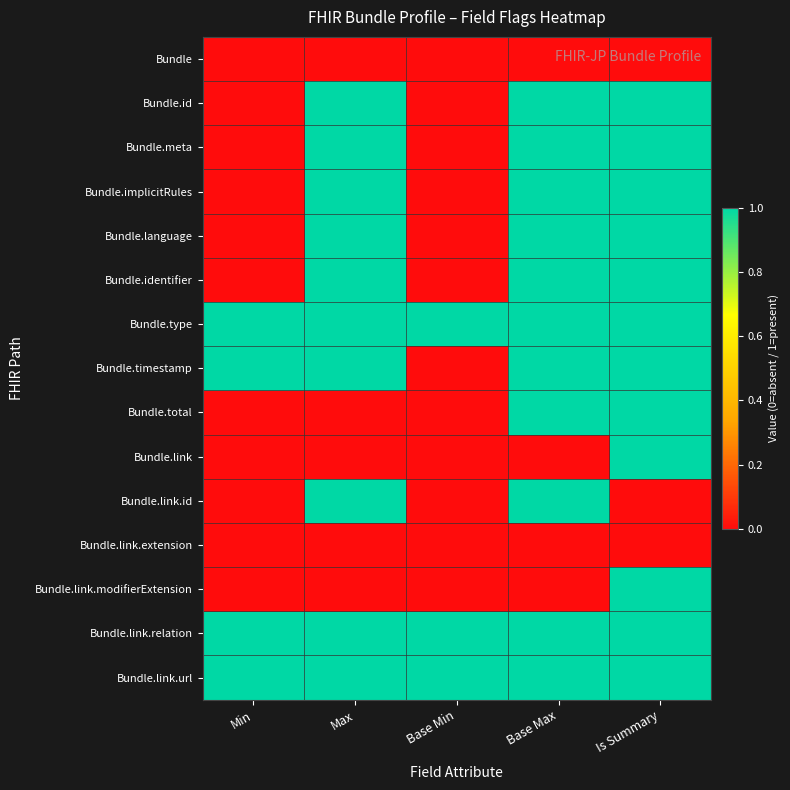

Count the number of categories in the chart.

5